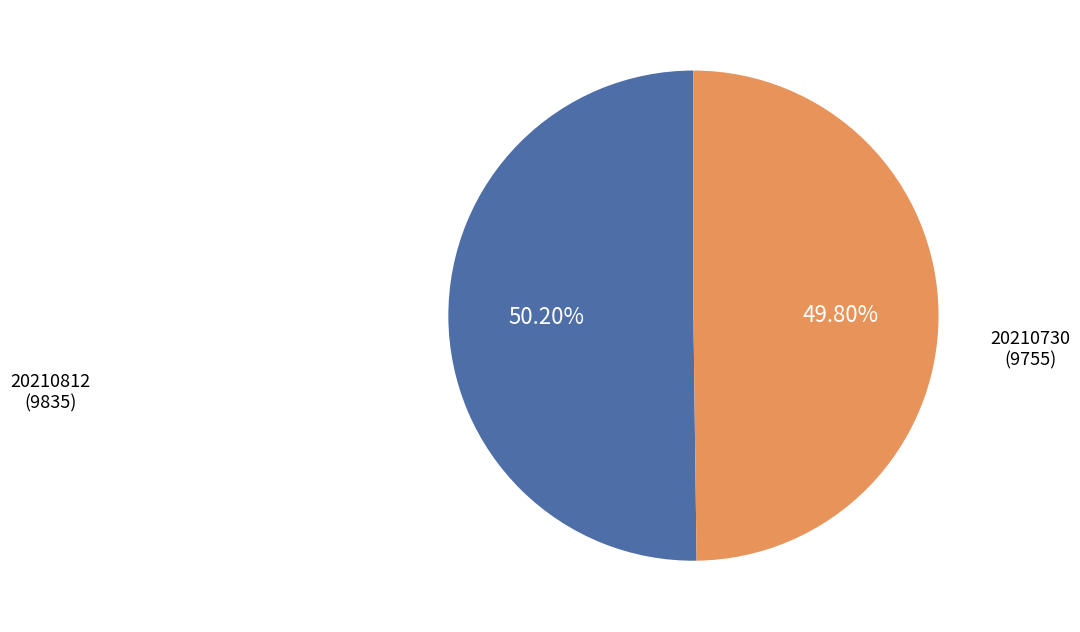

Approximately how many times larger is the value at 20210730 (9755) compared to 20210812 (9835)?

1.0